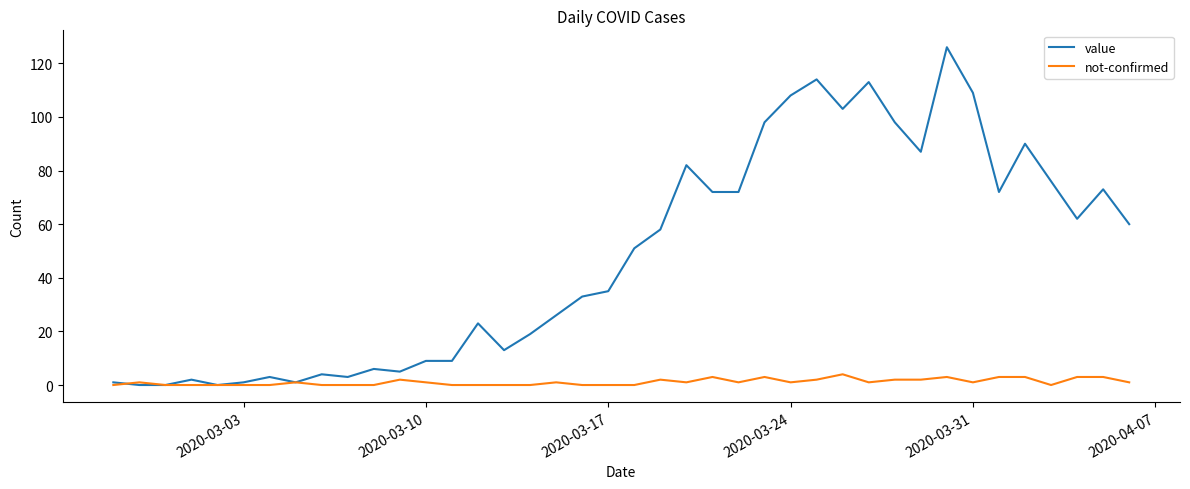

Which series has the largest total across all categories?

value